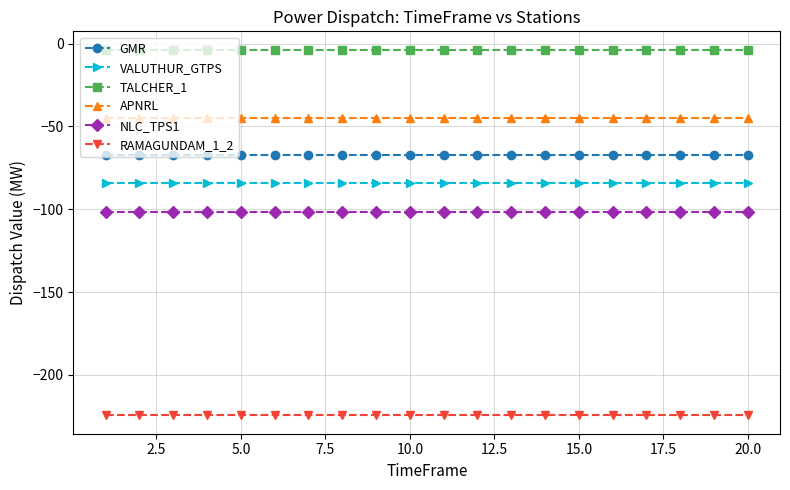

True or false: GMR and RAMAGUNDAM_1_2 intersect in this chart.

False